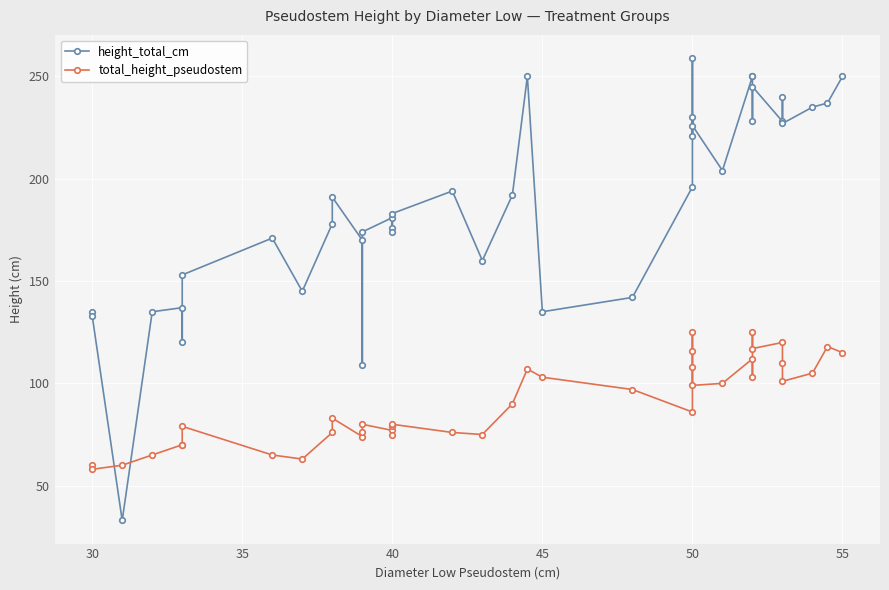

What is the sum of all total_height_pseudostem values?

3598